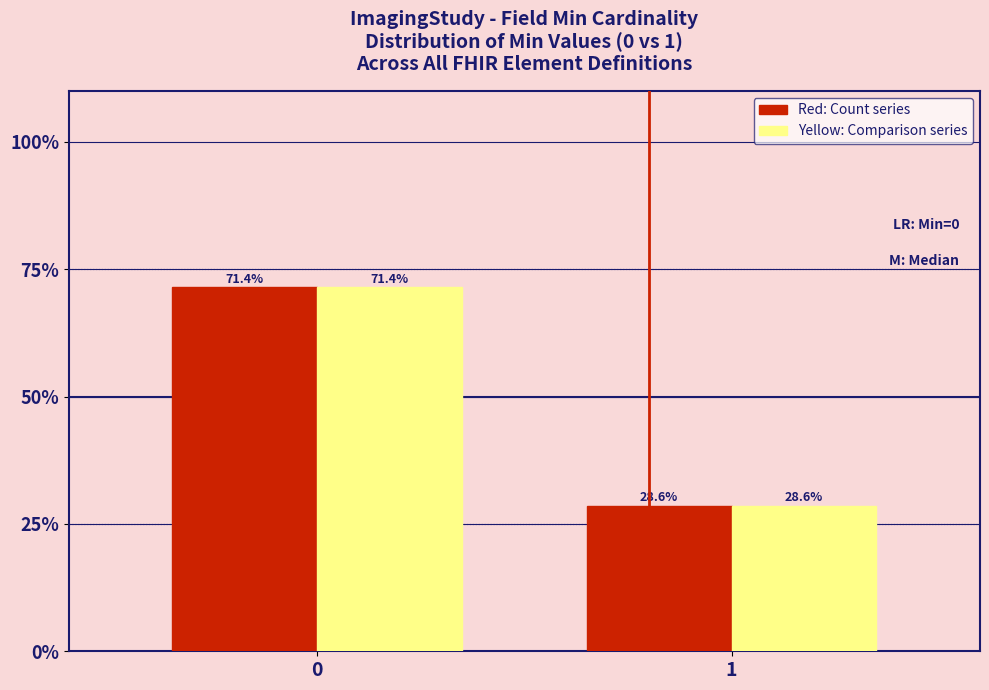

What is the minimum value shown in the chart?

28.6